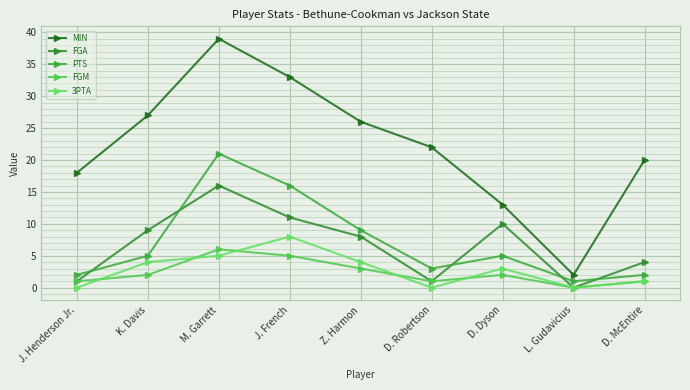

In PTS, how many points are higher than both neighbors (excluding endpoints)?

2